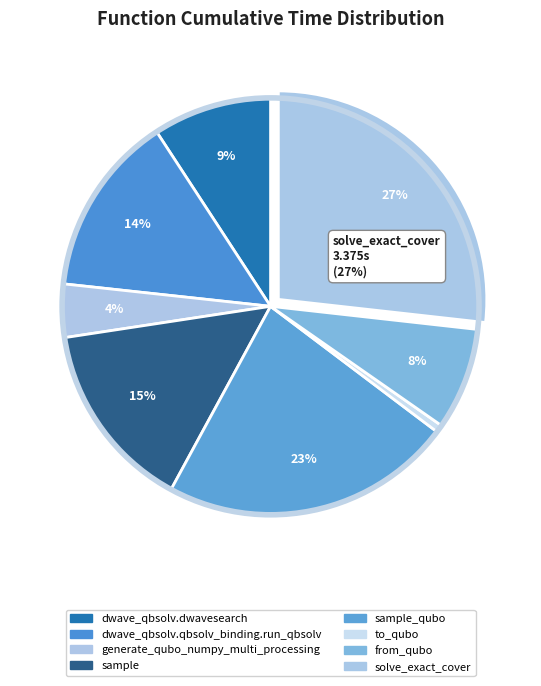

How many segments does this pie chart have?

8